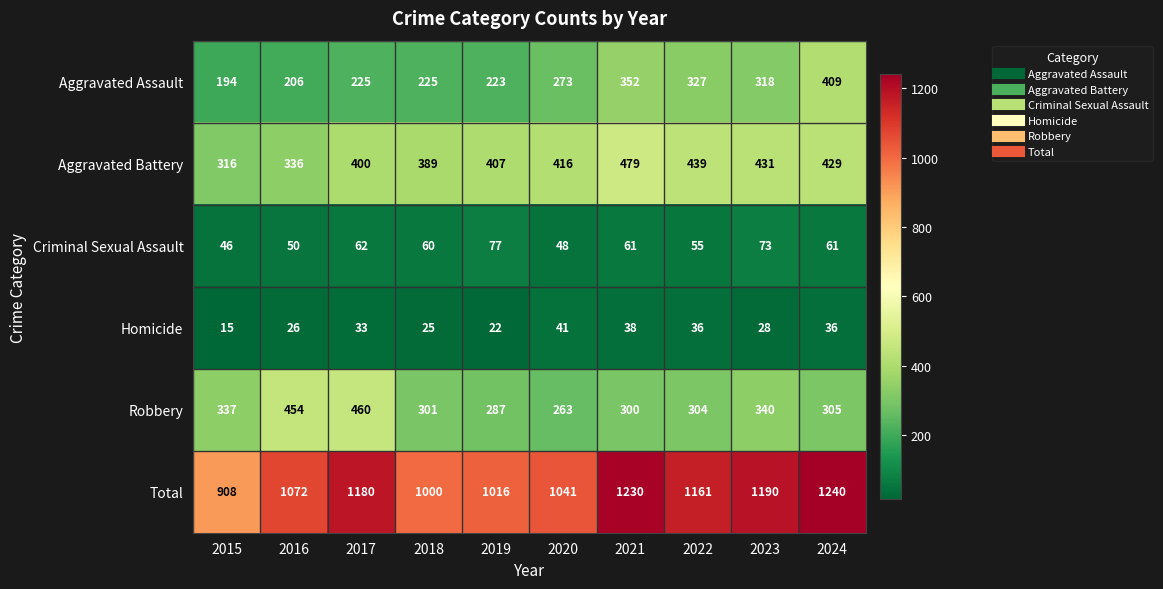

What is the lowest value of the Robbery series?

263